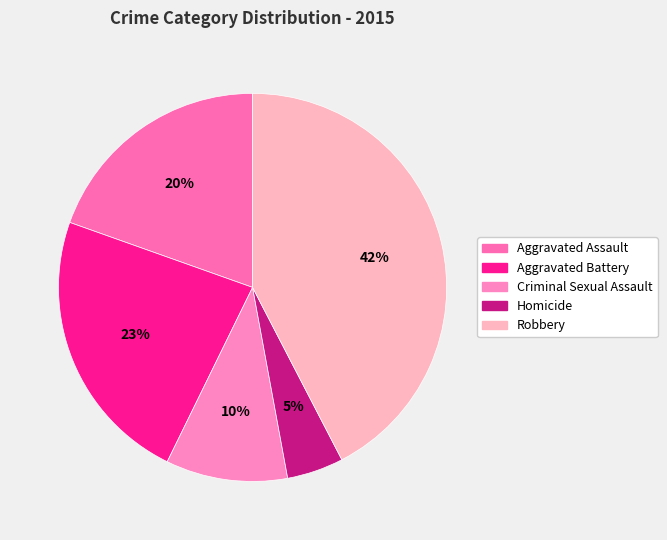

To the nearest percent, what percentage of the pie is Homicide?

5%